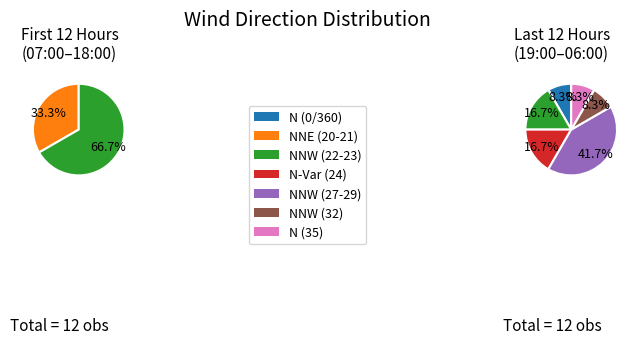

True or false: 0 accounts for 1% of the total.

False